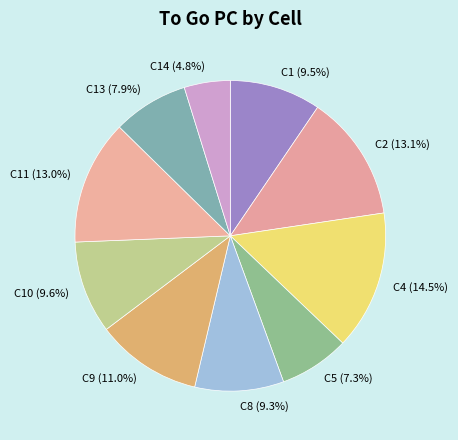

Approximately how many times larger is the value at C8 compared to C5?

1.3